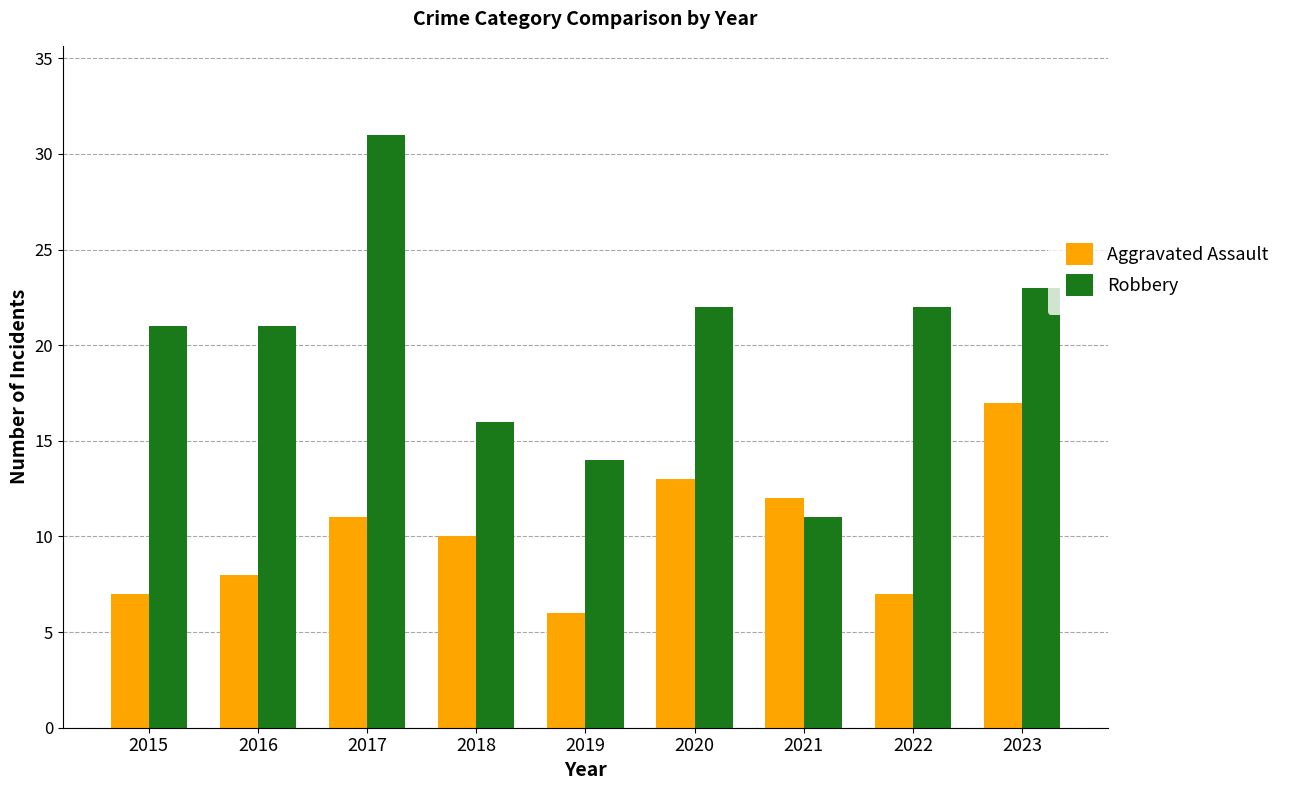

Is the value of Aggravated Assault at 2015 greater than the value of Robbery at 2017?

No